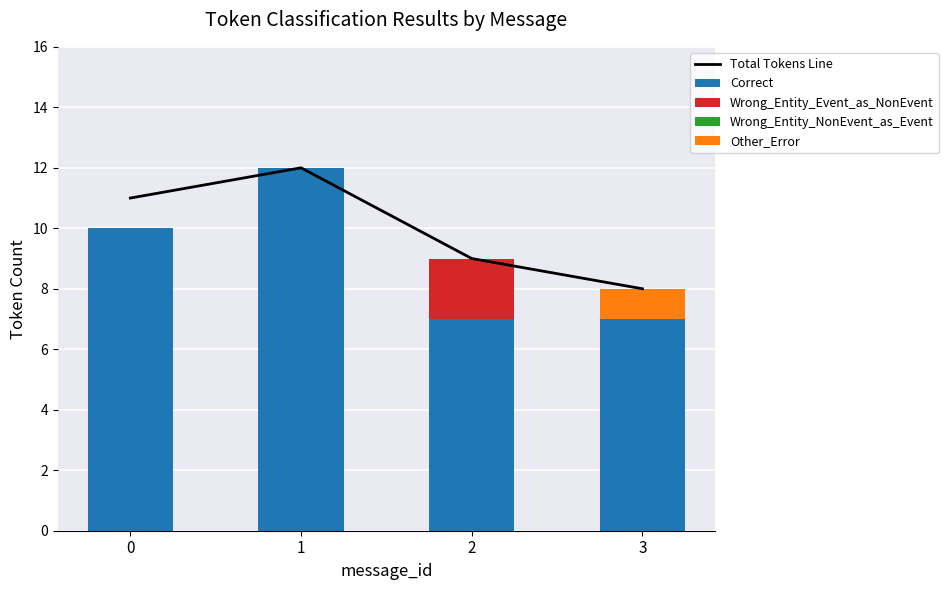

Is the value of Other_Error at 3 greater than the value of Correct at 0?

No